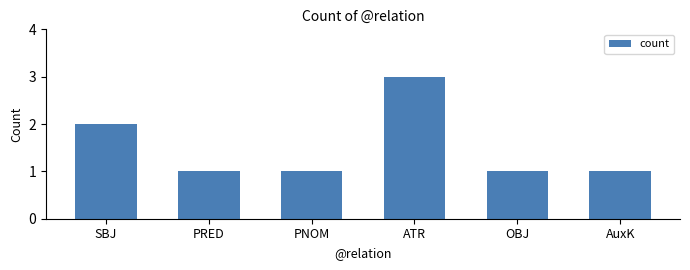

The chart shows a value of 2 at ATR. True or false?

False